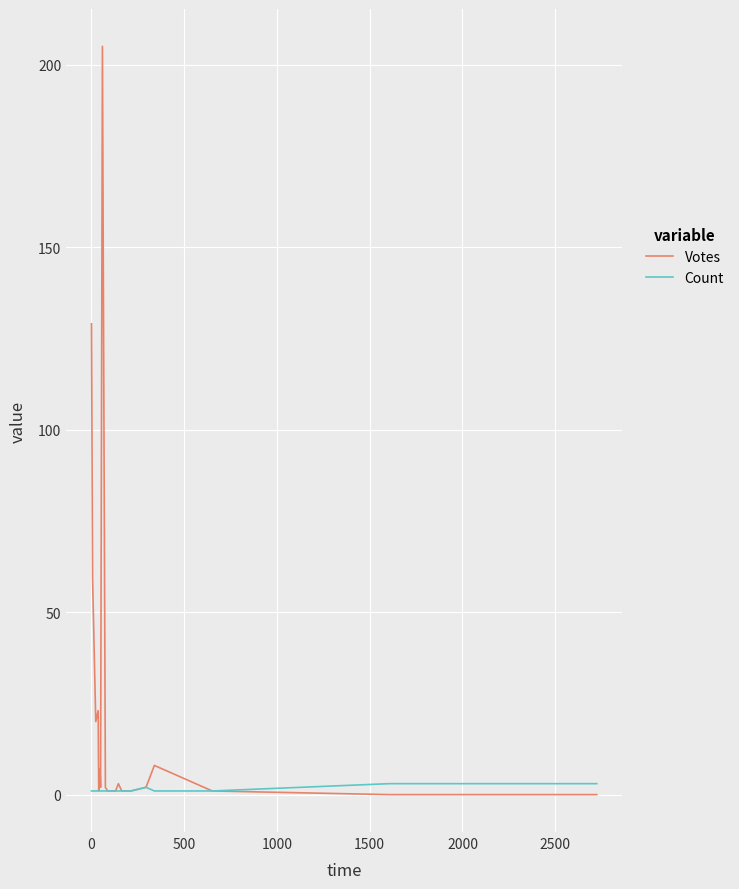

Which series has the largest total across all categories?

Votes